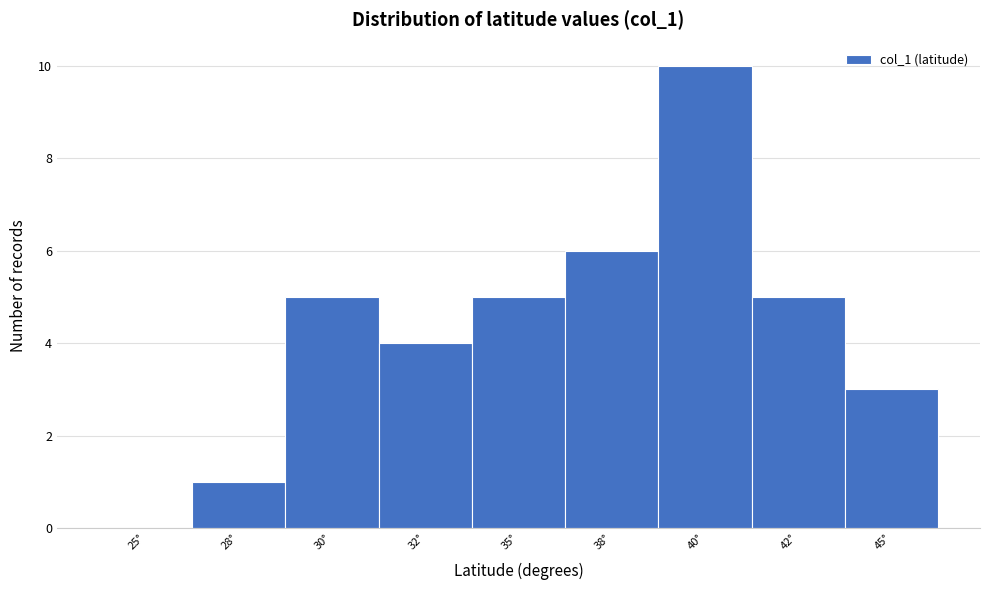

Reading left to right, list all the values displayed in this chart.

25°=0	28°=1	30°=5	32°=4	35°=5	38°=6	40°=10	42°=5	45°=3